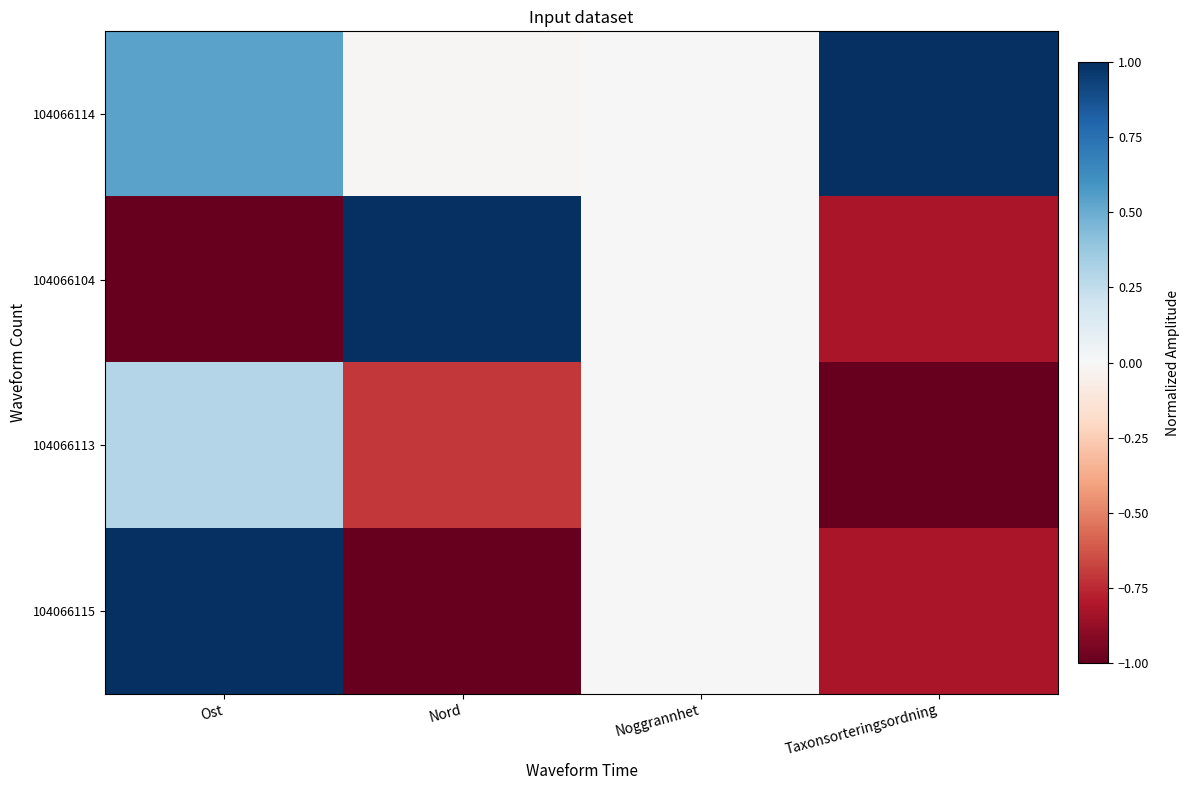

Which series has the largest total across all categories?

104066114